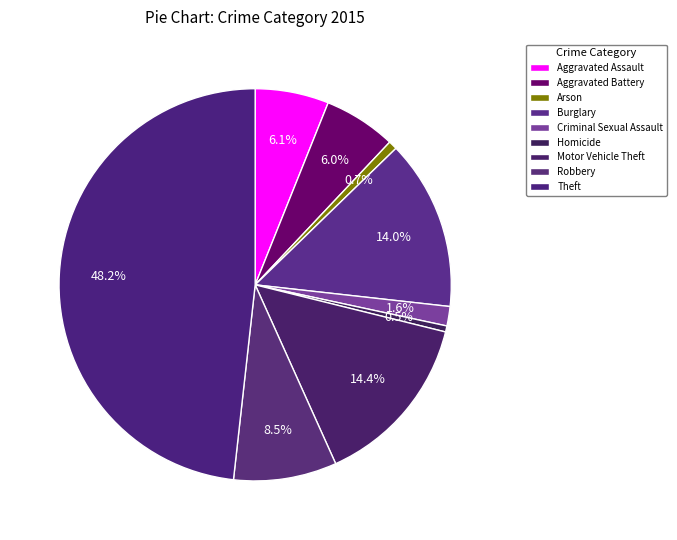

Does Theft account for over 50% of the chart?

No